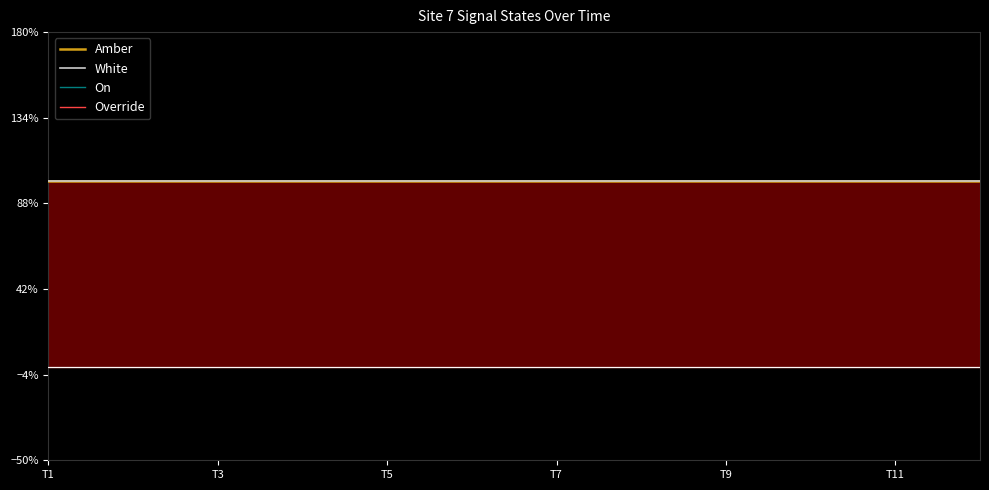

True or false: Amber and On intersect in this chart.

False